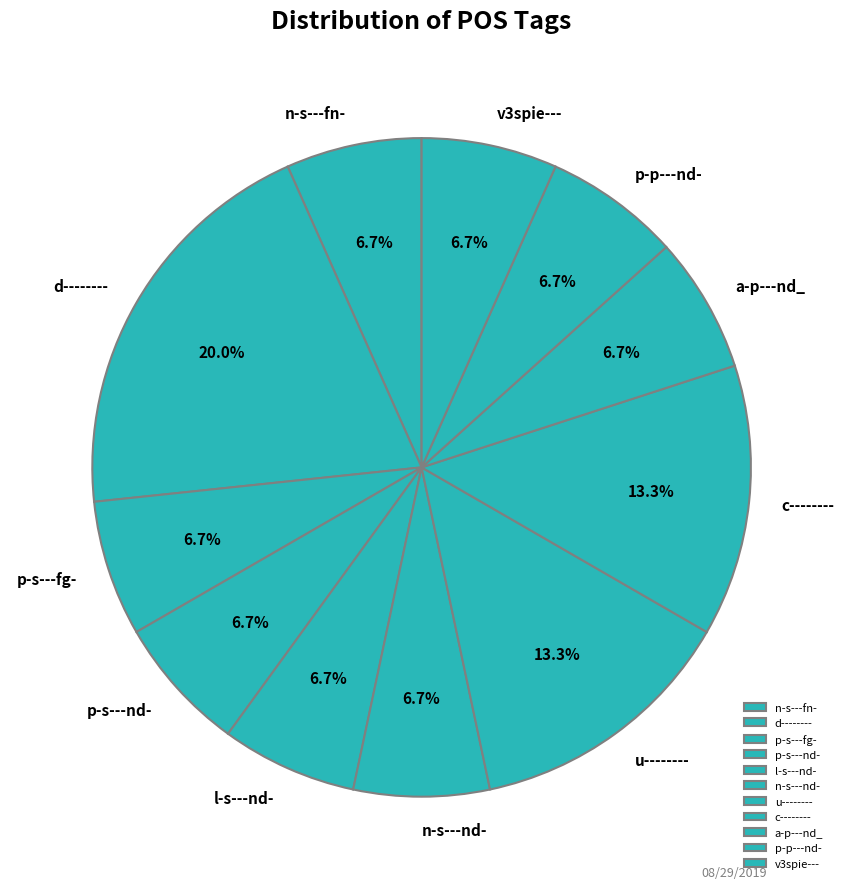

Combined, do n-s---fn- and p-s---nd- account for over 50%?

No